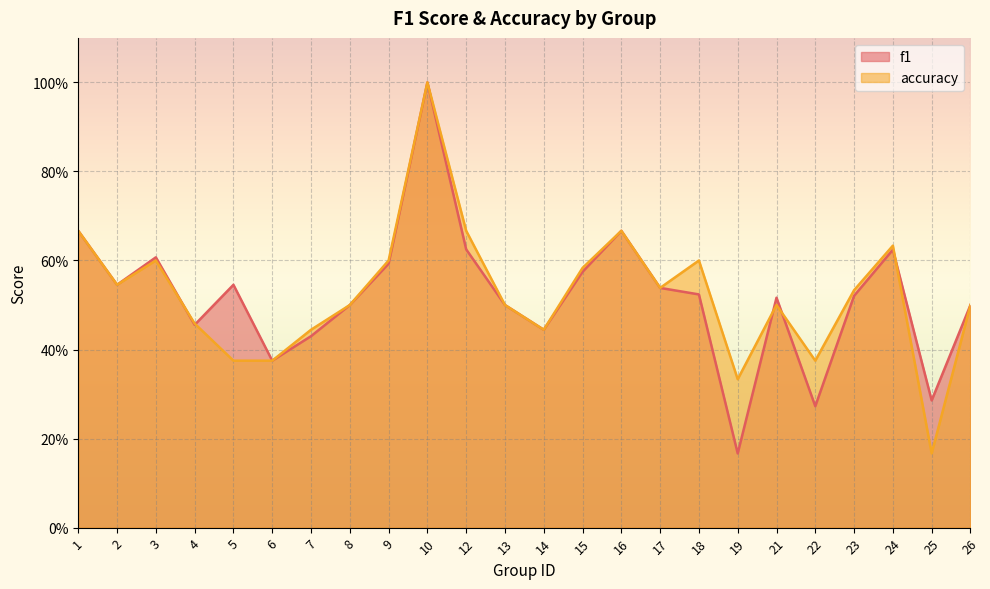

What is the approximate value of f1 at 21?

0.5